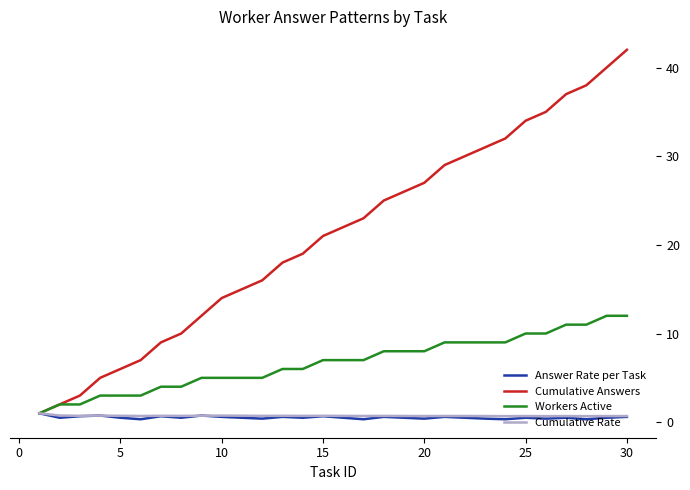

Which series has the largest total across all categories?

Cumulative Answers